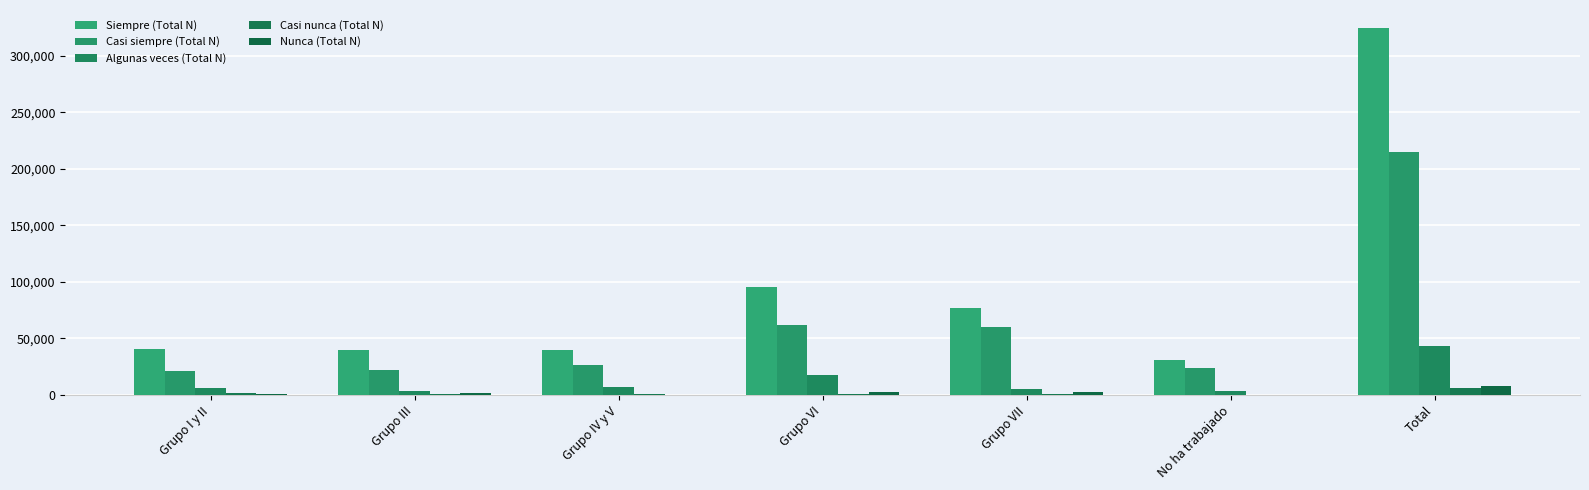

How many groups of bars are there?

7